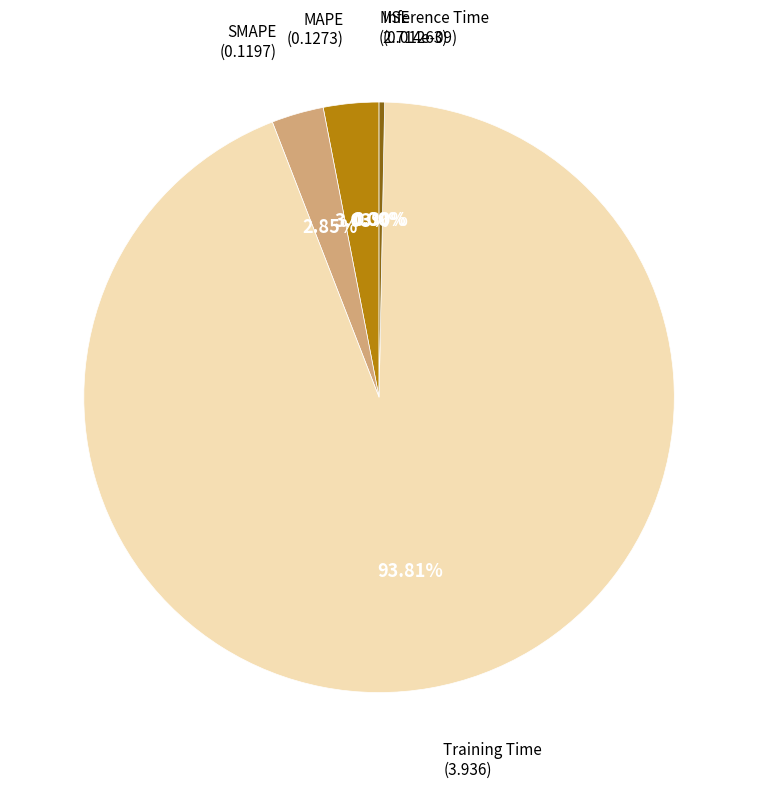

Which slice is the smallest?

MSE